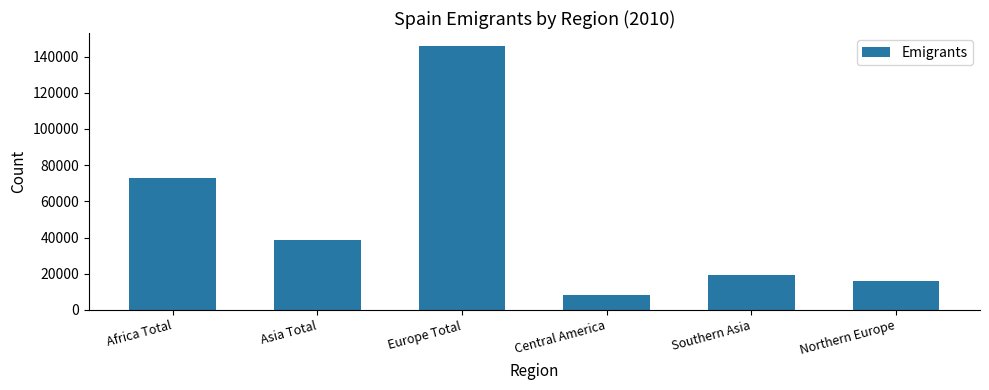

What is the greatest value displayed?

145707